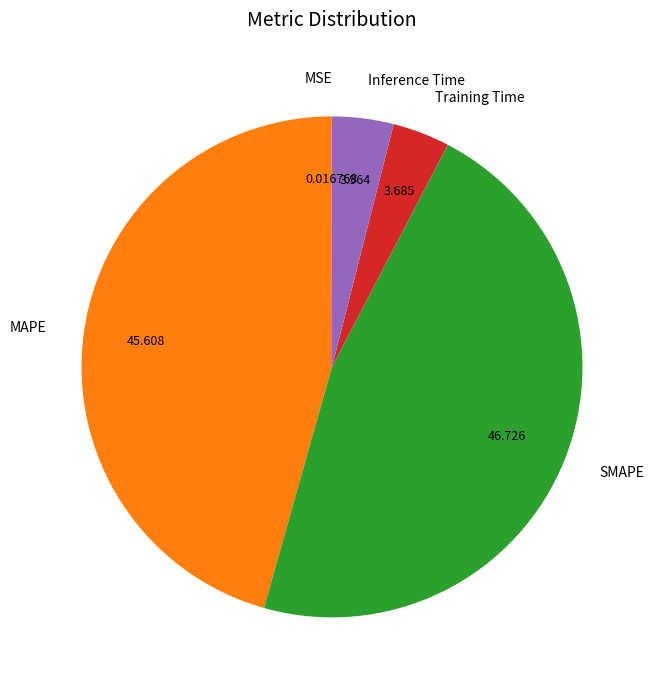

Which slice is the largest?

SMAPE